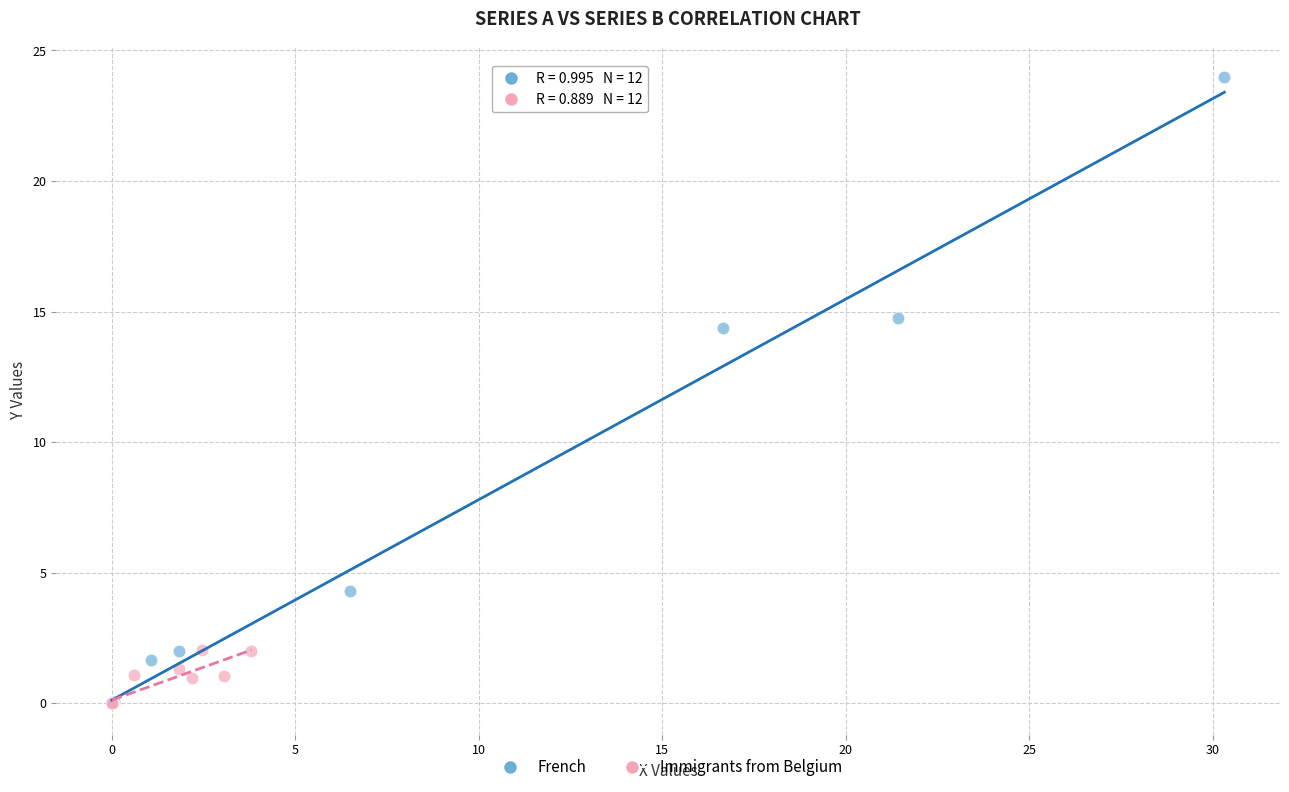

Which series contains the highest Y value?

French